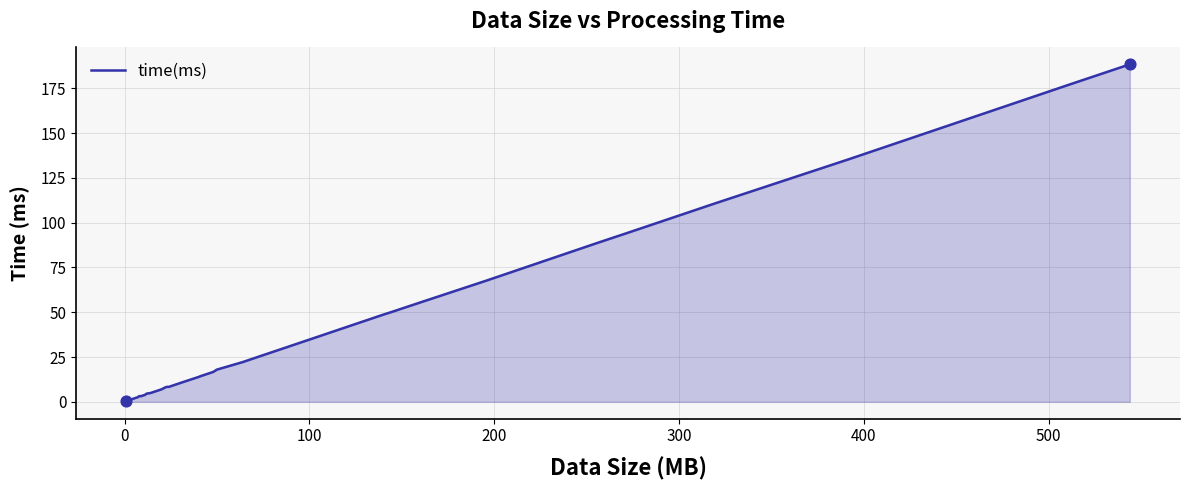

What is the difference between the maximum and minimum values?

187.9